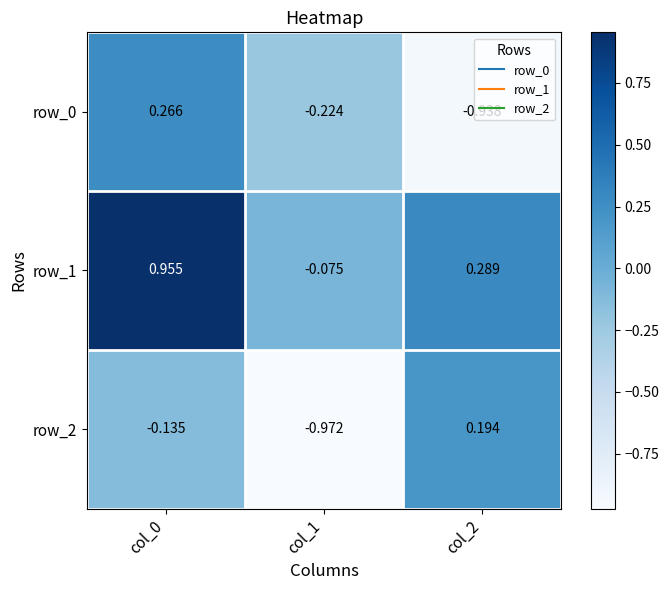

Which label corresponds to the smallest value in the chart?

col_1